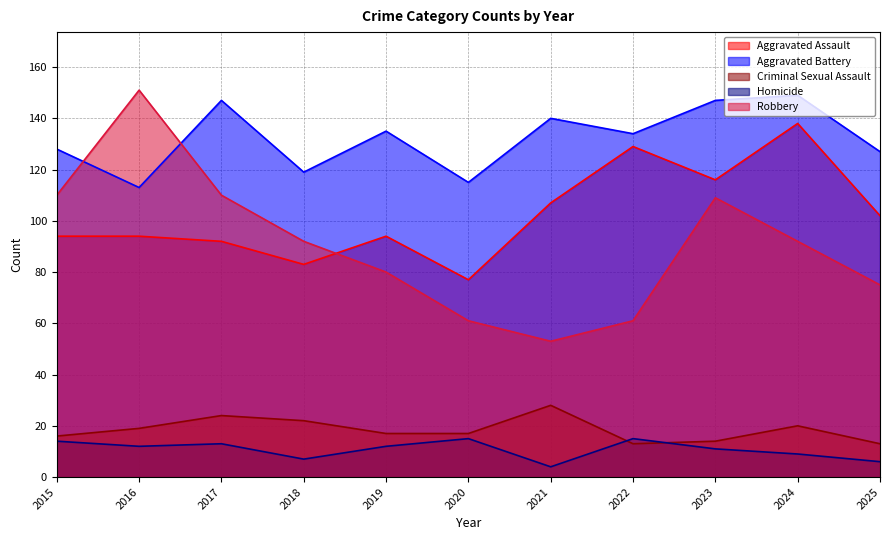

What is the sum of all Aggravated Assault values?

1126